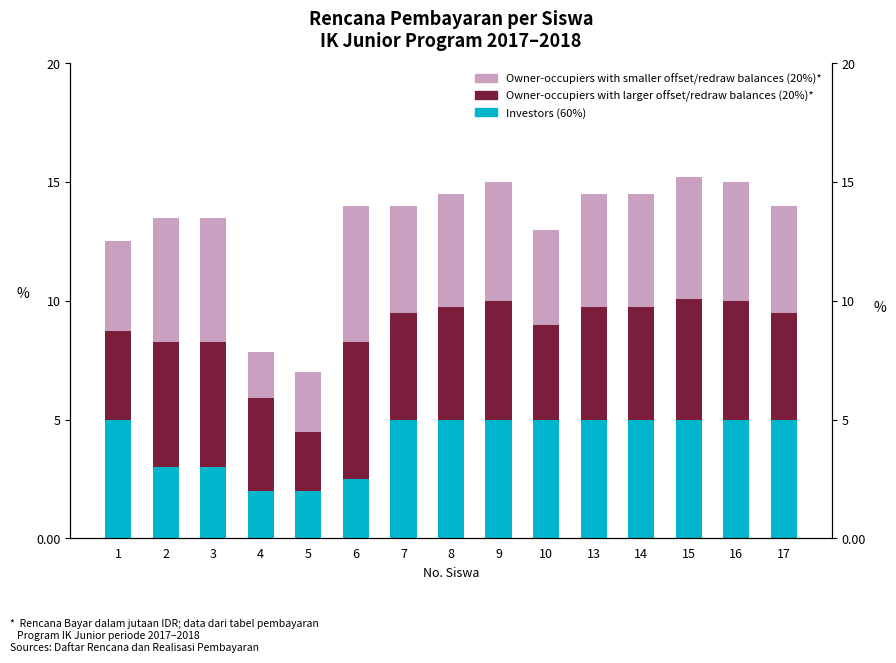

What are all the series names shown in the legend?

Investors (60%), Owner-occupiers with larger offset/redraw balances (20%)*, Owner-occupiers with smaller offset/redraw balances (20%)*